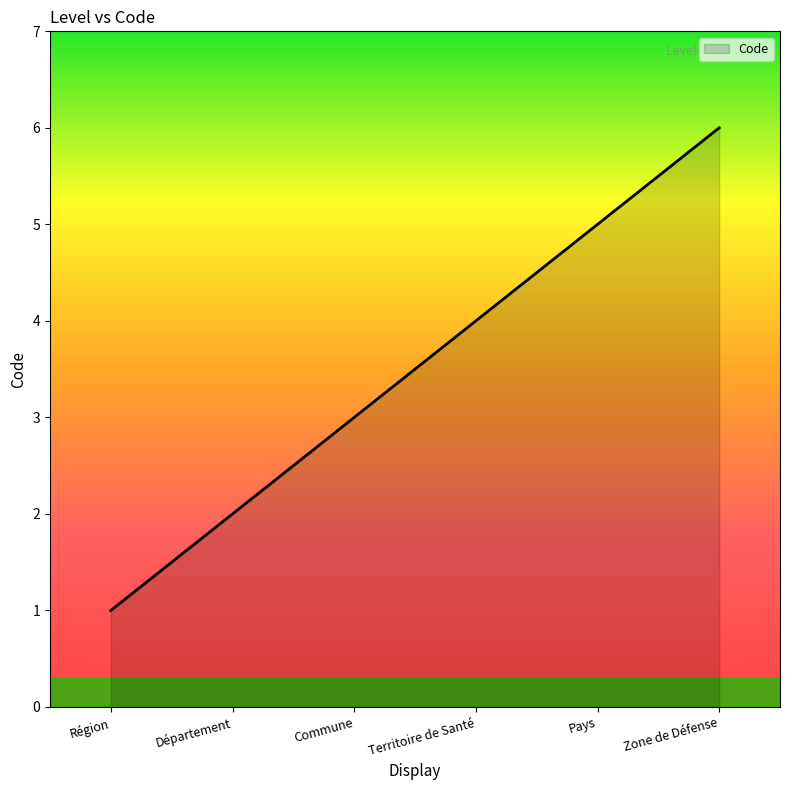

What is the greatest value displayed?

6